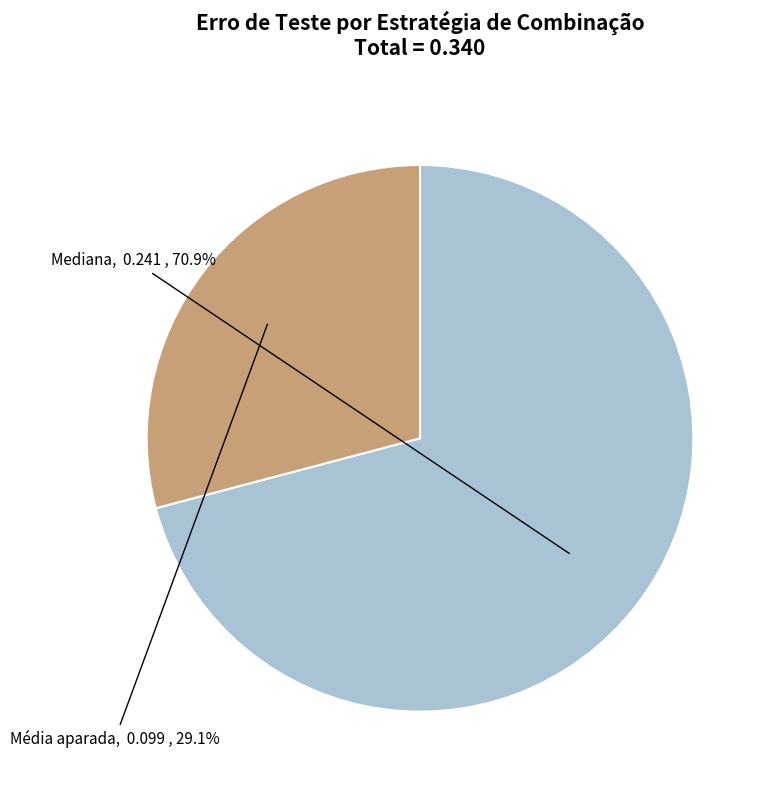

To the nearest percent, what is the average slice percentage?

50%